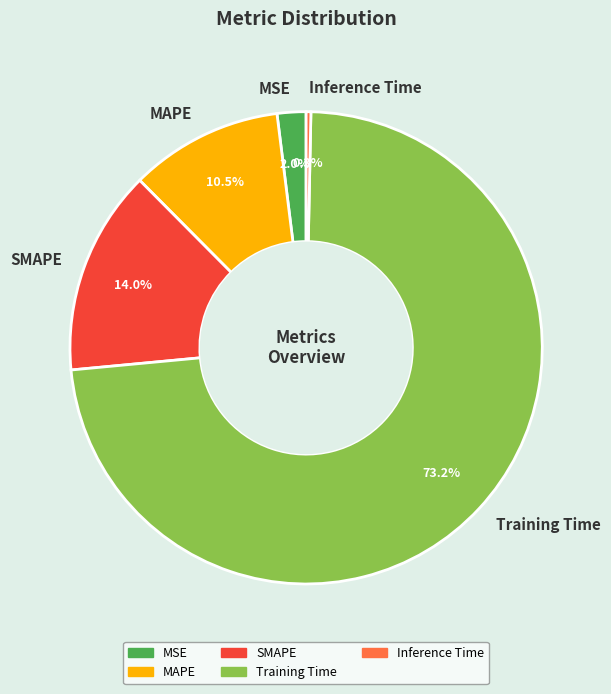

To the nearest percent, what is the difference between the largest and smallest slice percentages?

73%